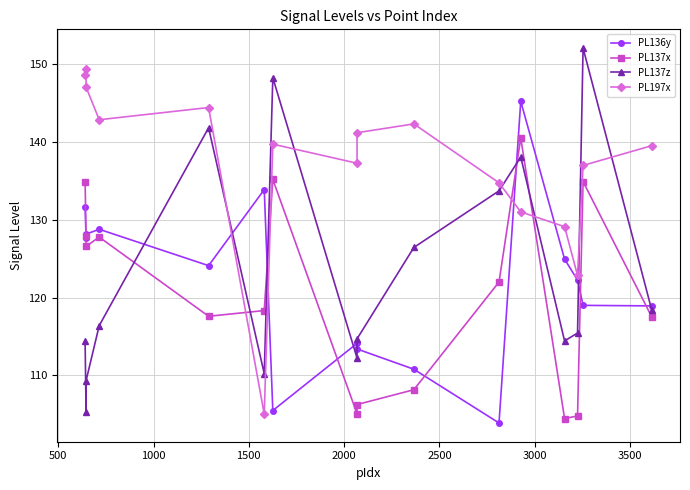

How many intersections are there between PL137z and PL197x?

6